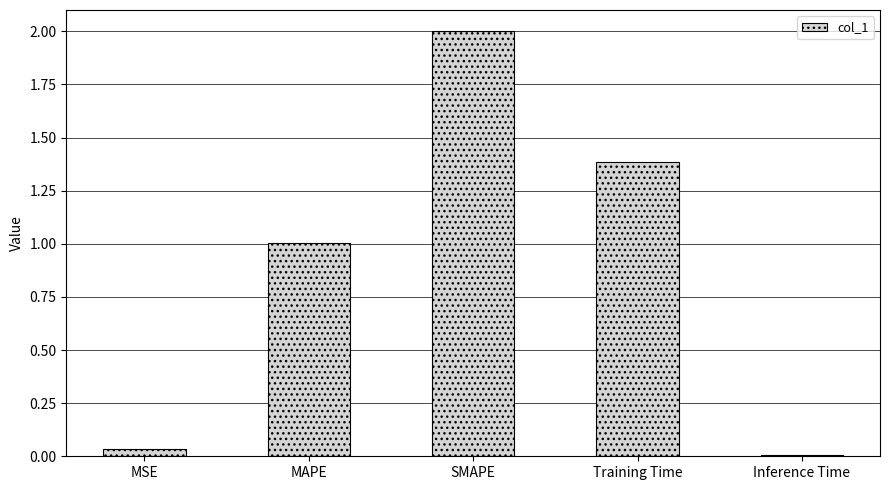

What is the sum of all values?

4.4